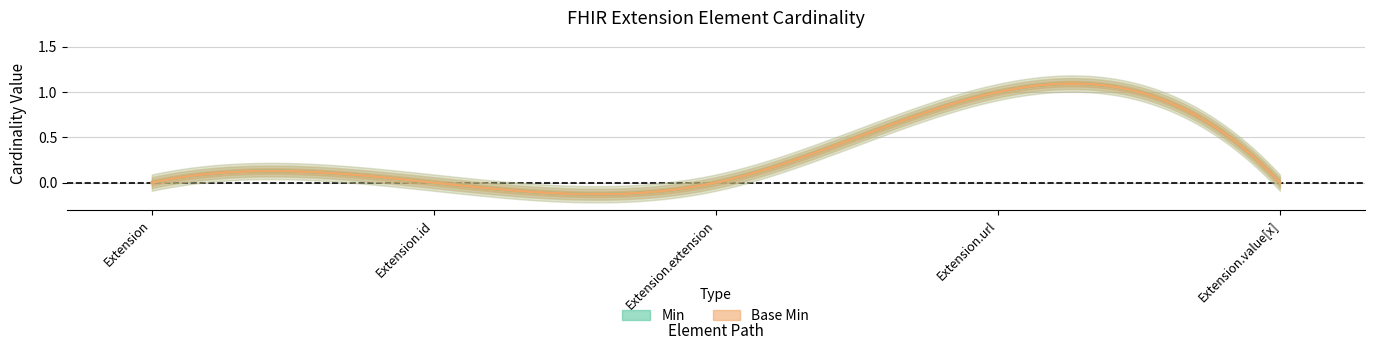

Between Extension.url and Extension.value[x], which series saw the biggest shift?

Min